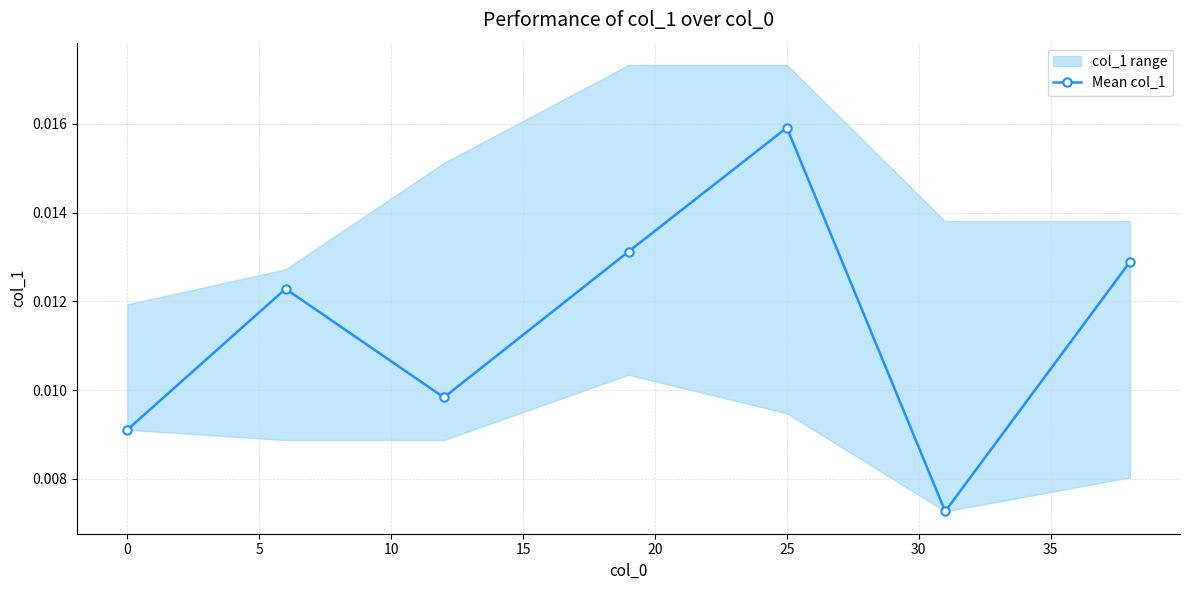

How many lines are shown in the chart?

1